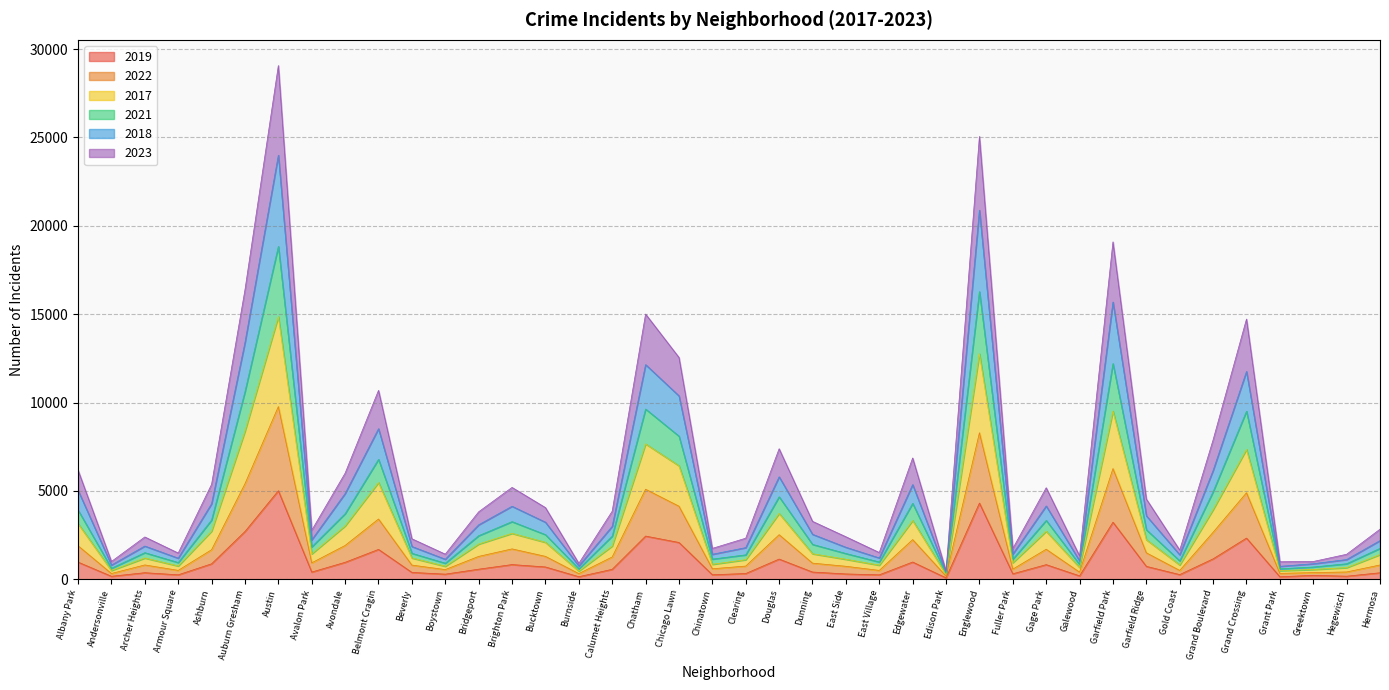

At which category is the sum across all series the highest?

Austin